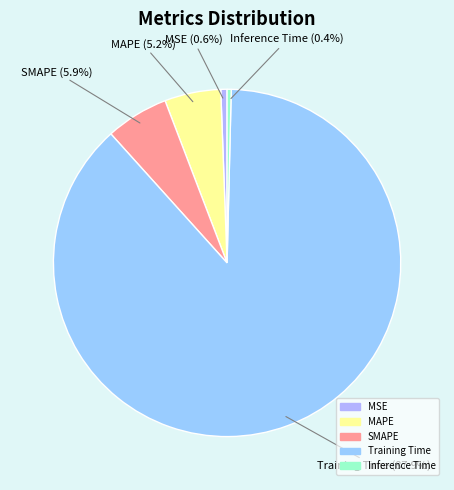

To the nearest percent, what is the average slice percentage?

20%